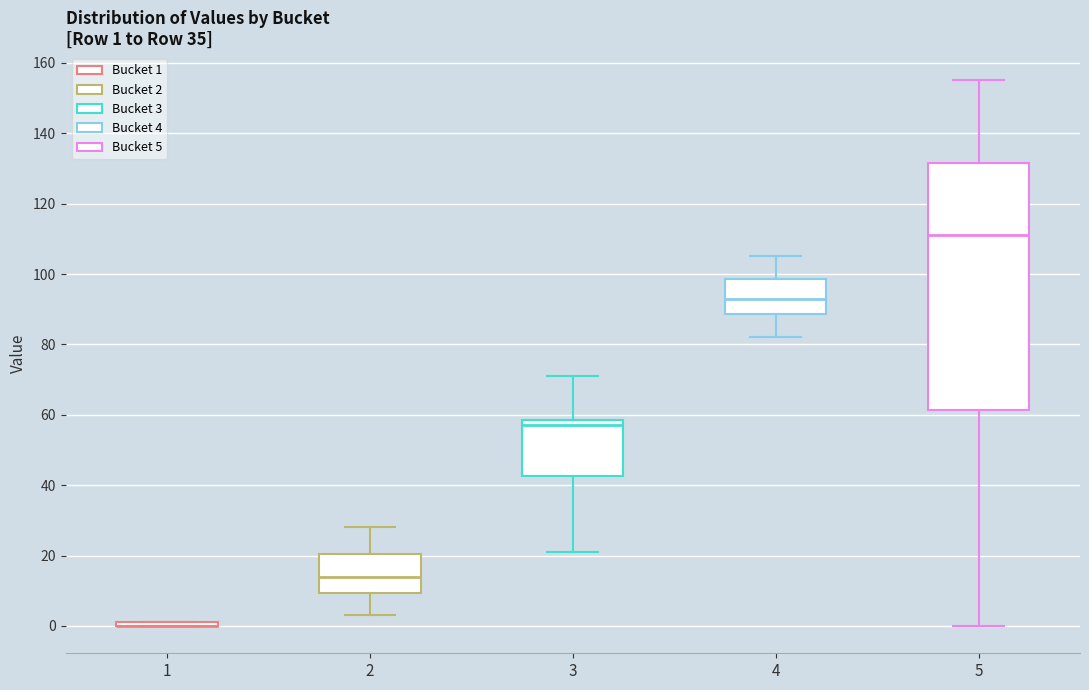

Comparing the boxes themselves (not the whiskers), which one is the tallest?

5